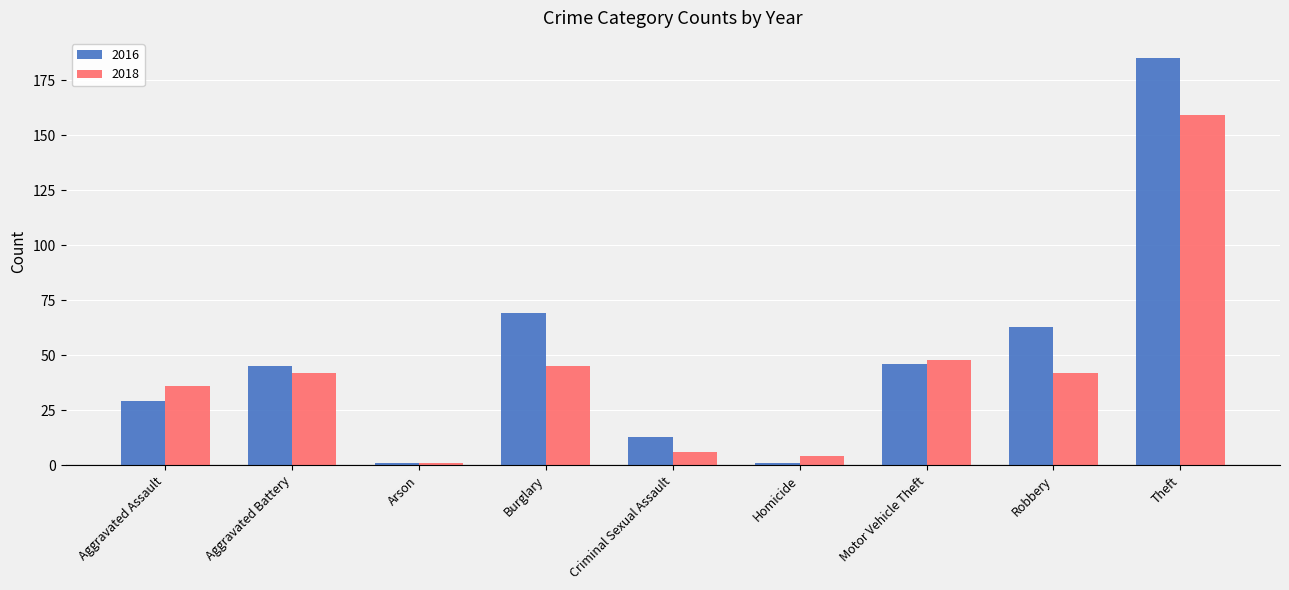

How many bars are there in total?

18